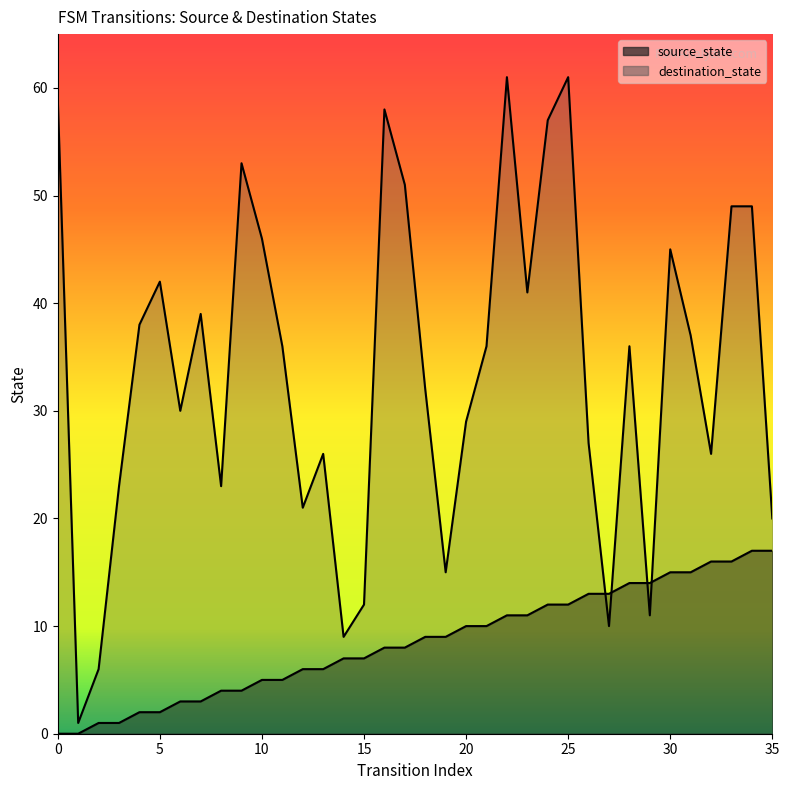

Which series has the largest total across all categories?

destination_state